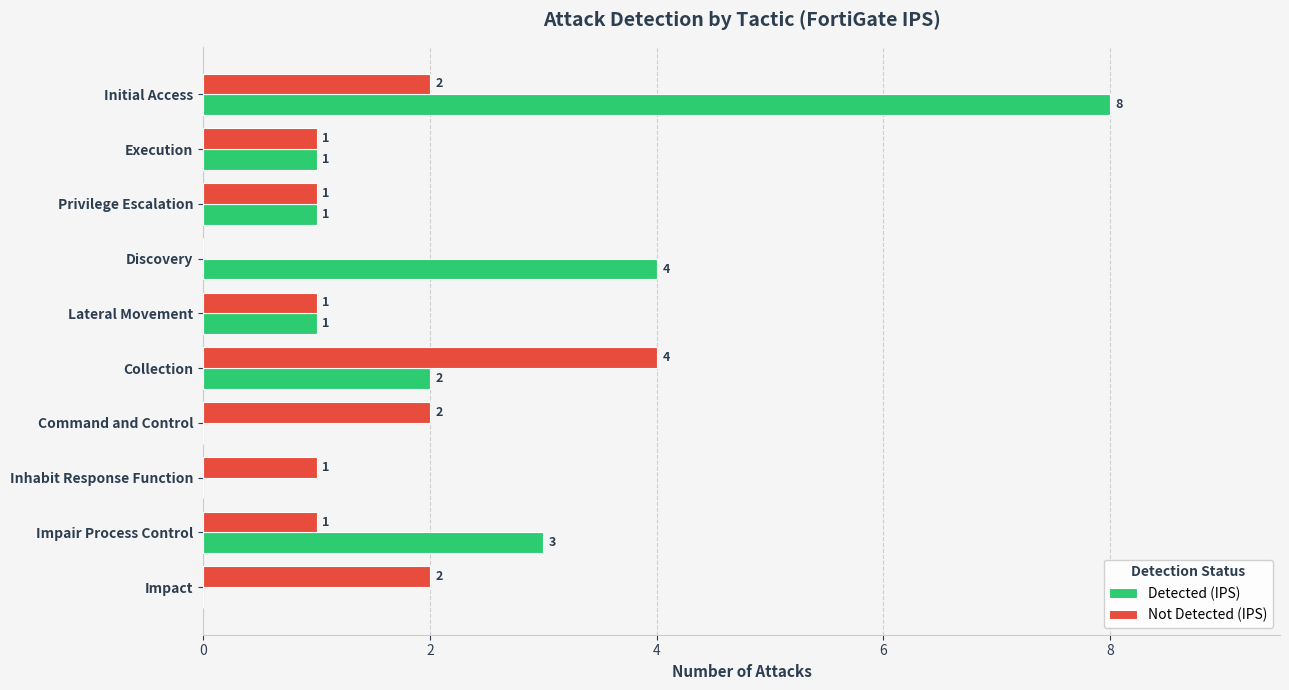

How many series are shown in this chart?

2